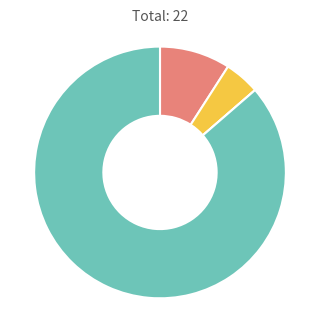

Does any single category account for the majority?

Yes